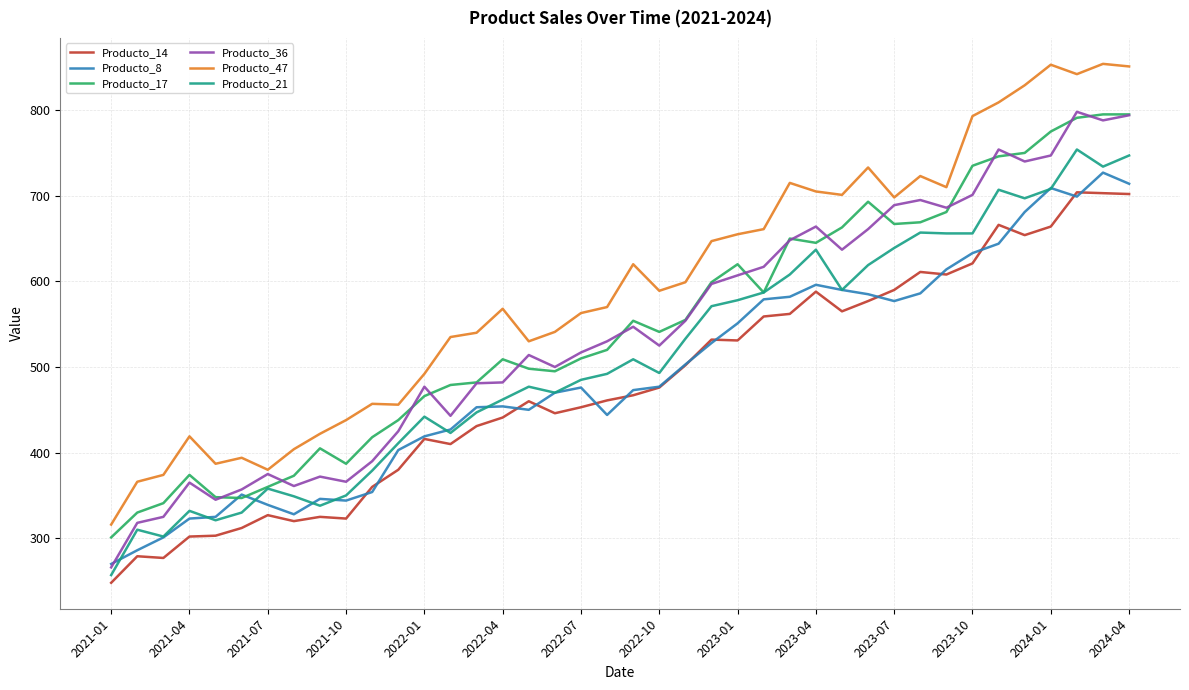

What is the highest value of the Producto_17 series?

795